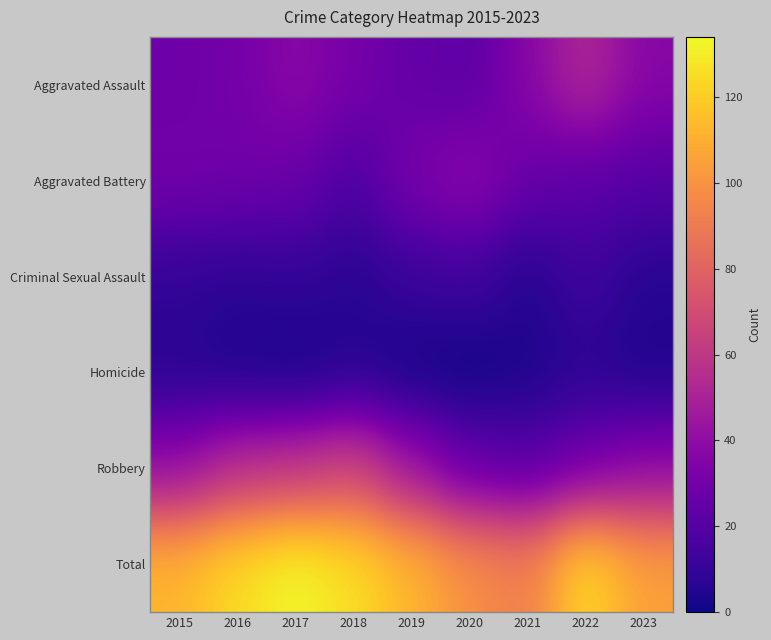

Reading left to right, transcribe all the data shown in this chart.

Aggravated Assault: 2015=28	2016=30	2017=38	2018=31	2019=25	2020=22	2021=37	2022=53	2023=37
Aggravated Battery: 2015=30	2016=29	2017=27	2018=17	2019=32	2020=39	2021=26	2022=22	2023=20
Criminal Sexual Assault: 2015=9	2016=7	2017=9	2018=6	2019=11	2020=13	2021=5	2022=13	2023=6
Homicide: 2015=6	2016=3	2017=1	2018=5	2019=1	2020=0	2021=3	2022=7	2023=3
Robbery: 2015=40	2016=56	2017=59	2018=67	2019=44	2020=25	2021=21	2022=30	2023=39
Total: 2015=113	2016=125	2017=134	2018=126	2019=113	2020=99	2021=92	2022=125	2023=105